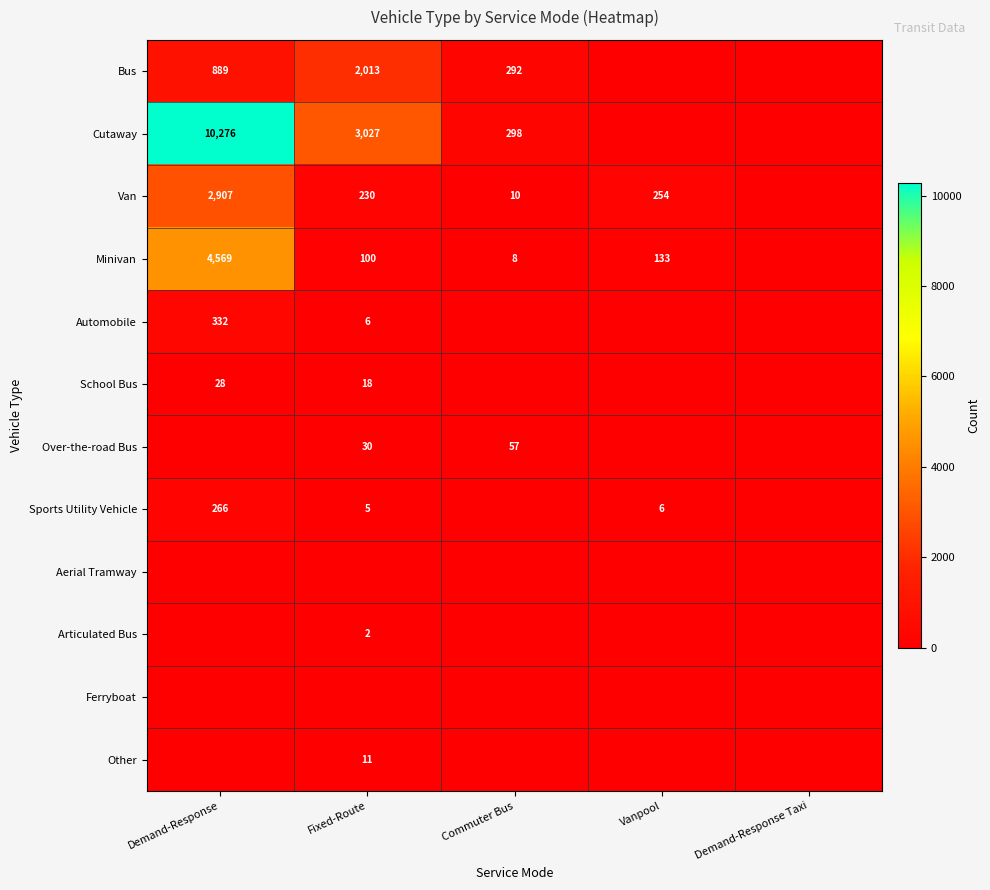

True or false: Sports Utility Vehicle has a value of 10 at Vanpool.

False